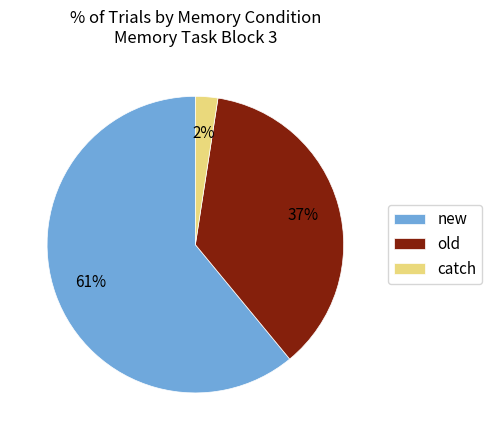

Between new and old, which is larger?

new